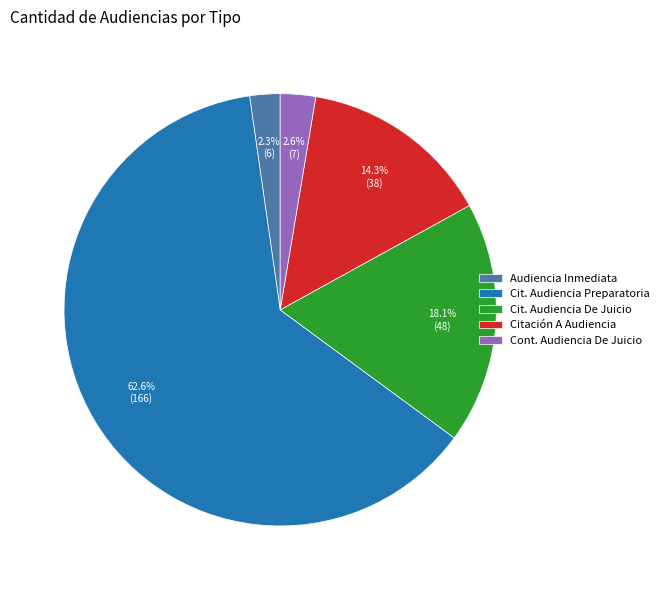

How many segments does this pie chart have?

5